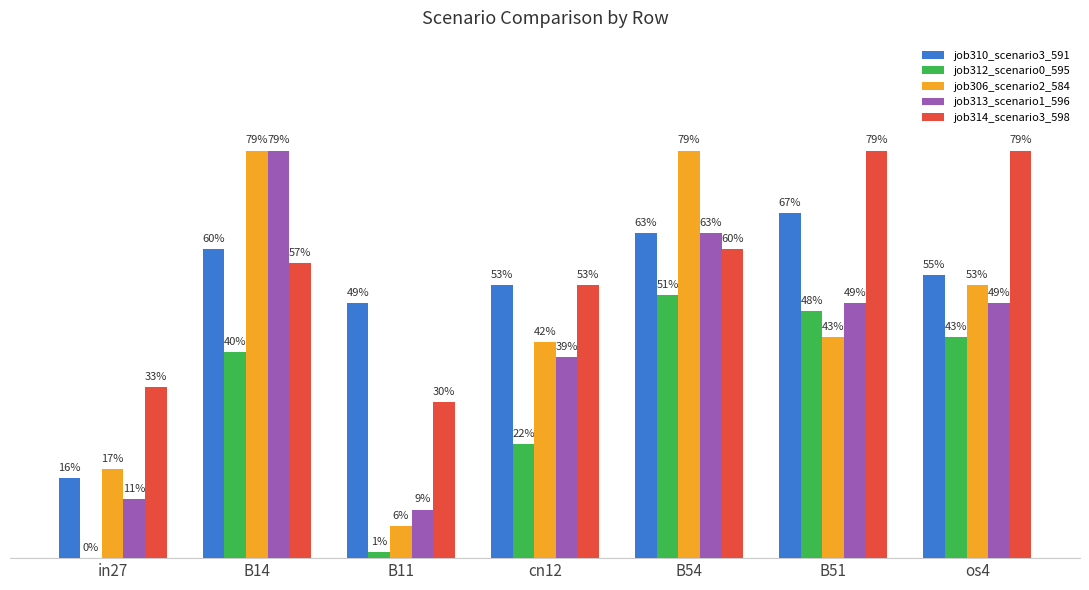

What is the maximum value shown in the chart?

0.8